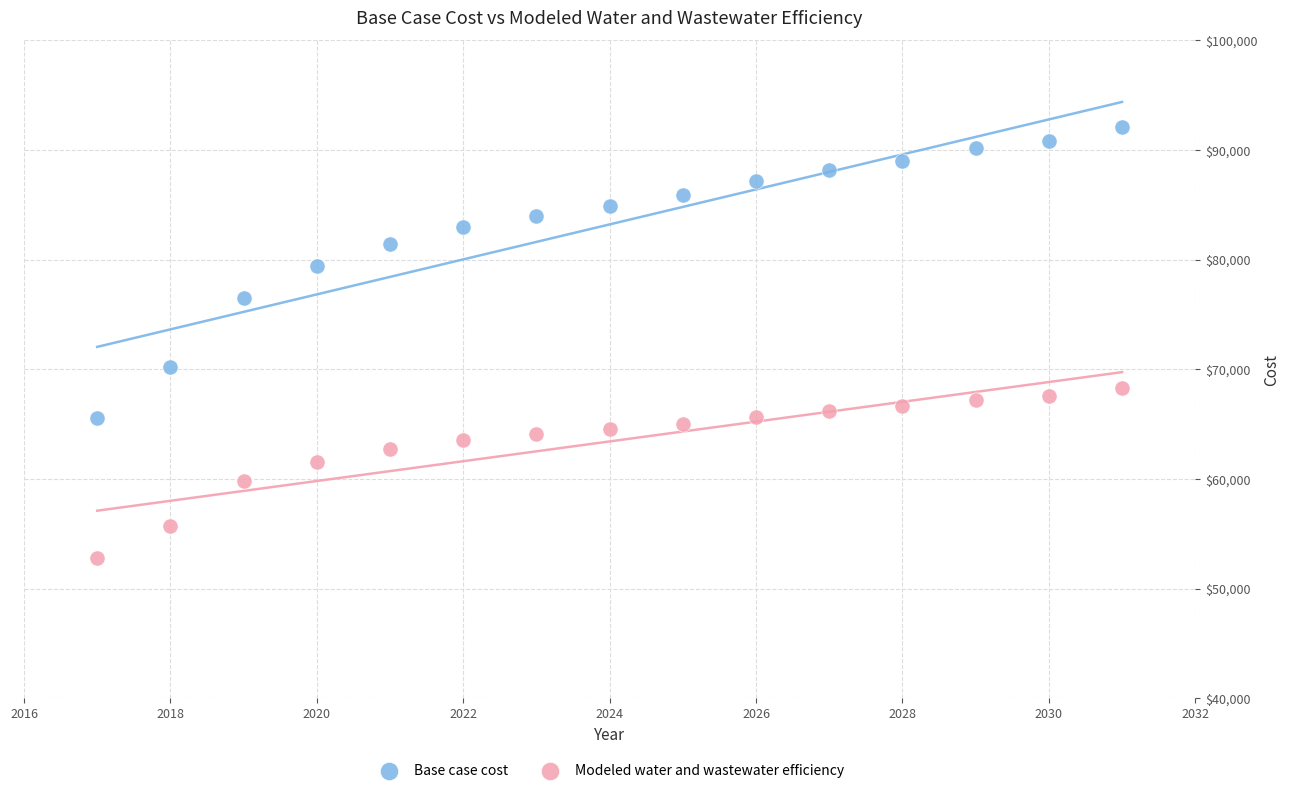

Which series contains the highest Y value?

Base case cost